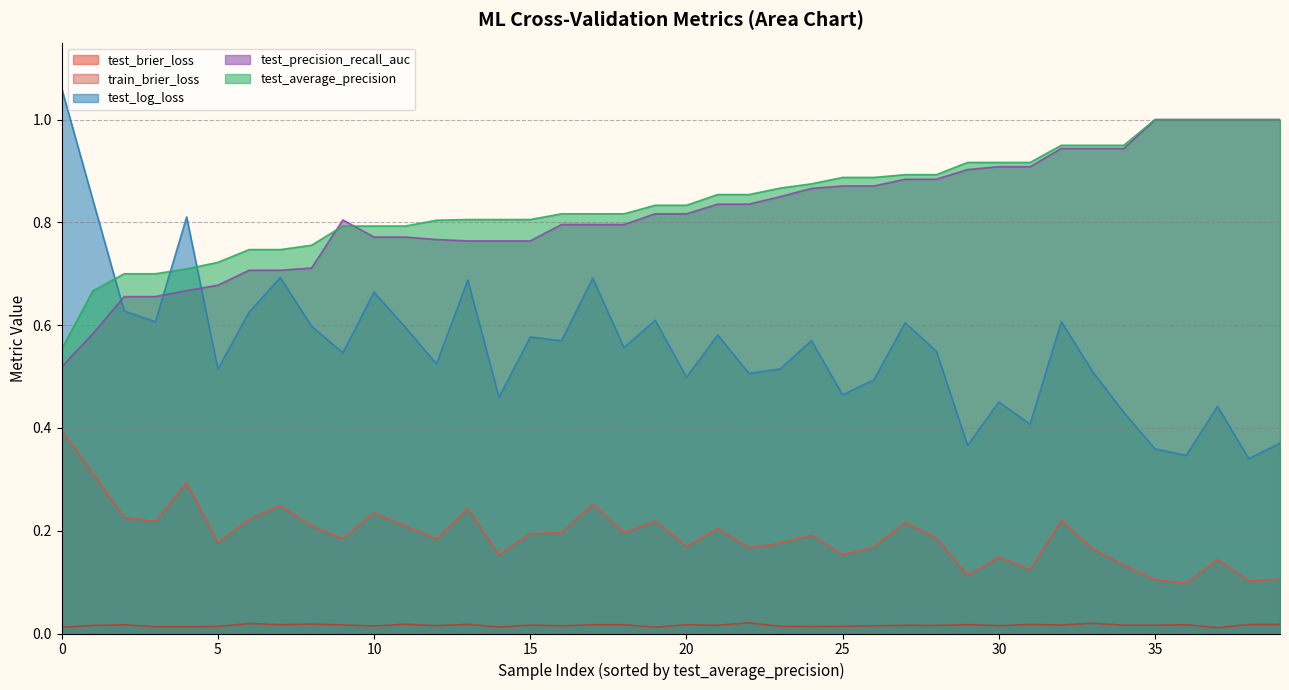

Which series changed the most between 0 and 20?

test_log_loss